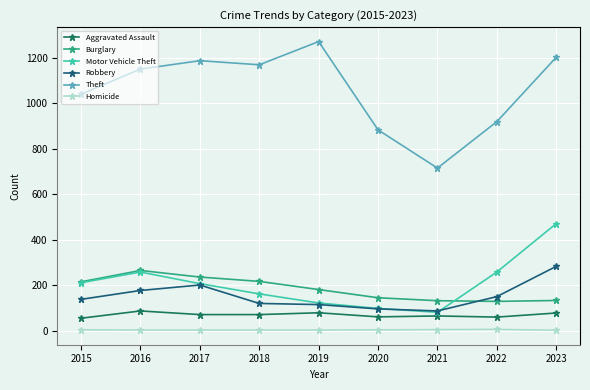

Is the value of Aggravated Assault at 2021 greater than the value of Theft at 2015?

No